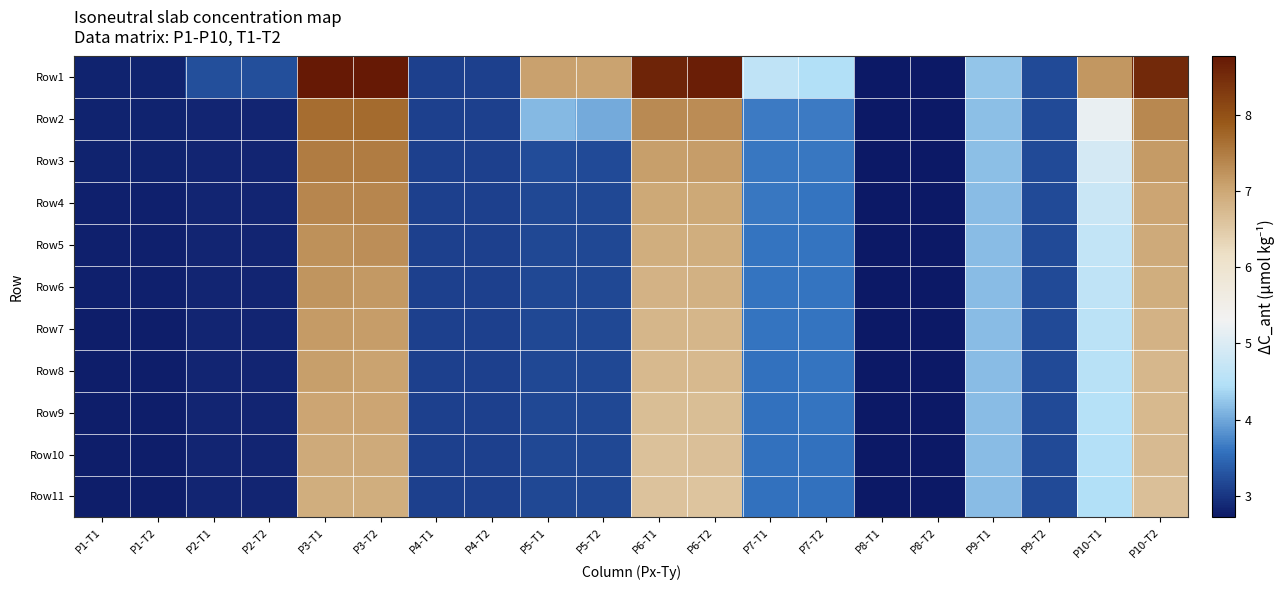

Rank the series by their maximum value, from lowest to highest.

Row11, Row10, Row9, Row8, Row7, Row6, Row5, Row4, Row3, Row2, Row1